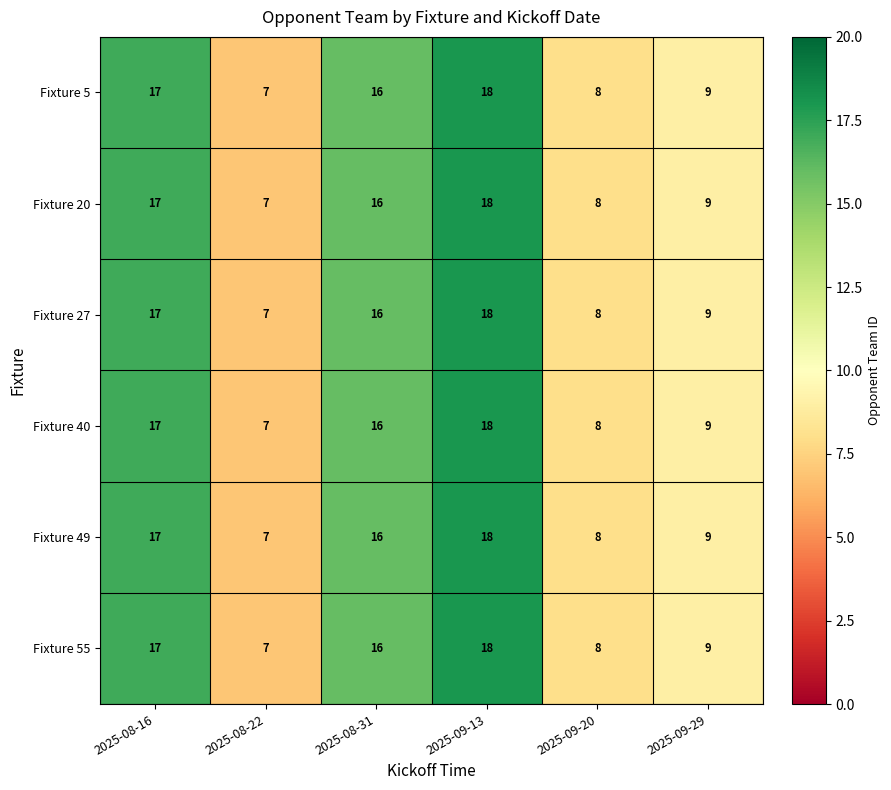

The value of Fixture 40 at 2025-08-31 is 16. True or false?

True